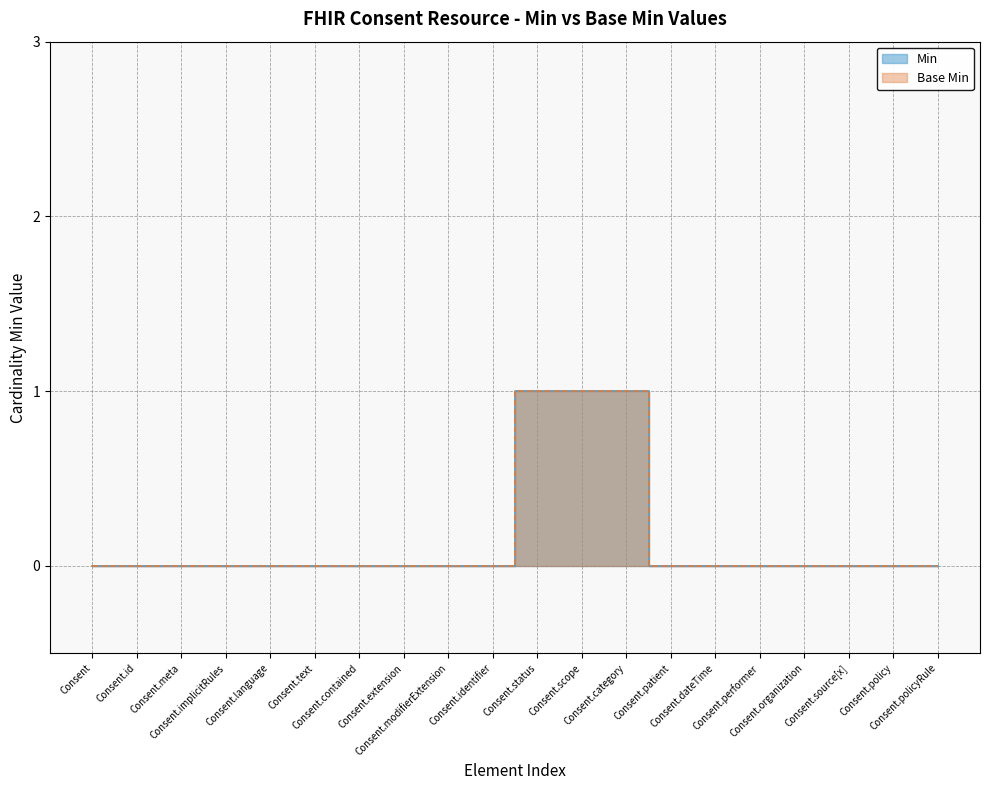

Reading right to left, extract all data points from this chart.

Min: 0	0	0	0	0	0	0	1	1	1	0	0	0	0	0	0	0	0	0	0
Base Min: 0	0	0	0	0	0	0	1	1	1	0	0	0	0	0	0	0	0	0	0